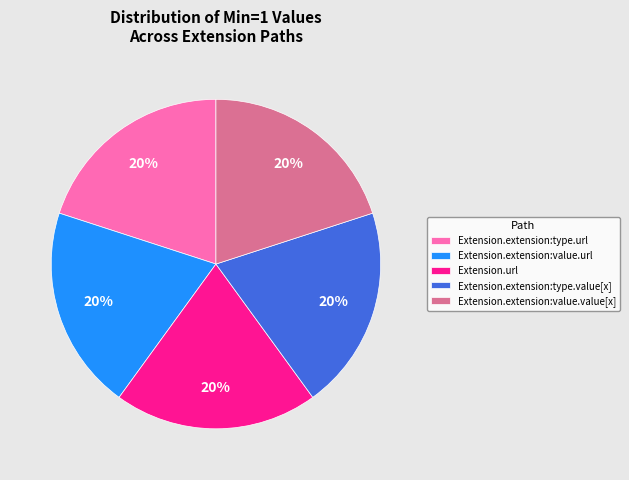

Do Extension.extension:type.value[x] and Extension.extension:value.url together represent more than half of the pie?

No